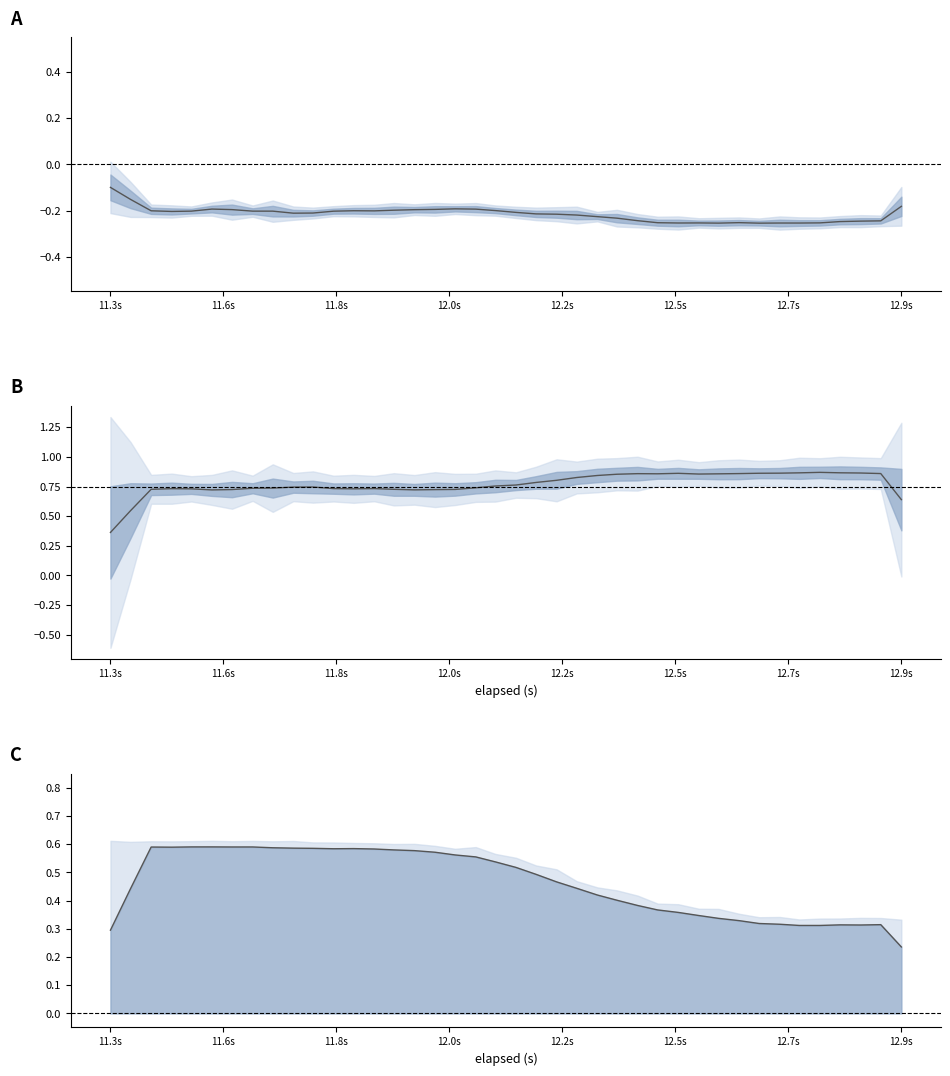

What is the value of the Y-Axis (g) point at the 16th from the left?

0.7